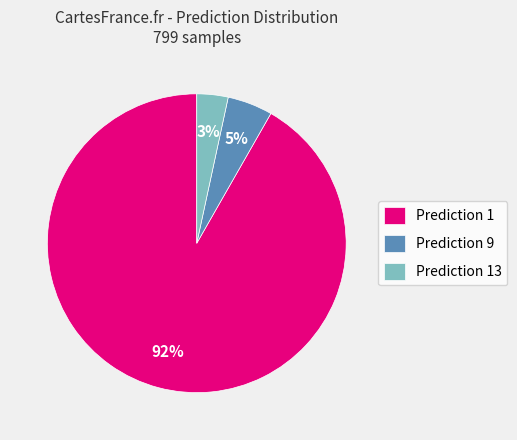

To the nearest percent, what portion does Prediction 13 represent?

3%